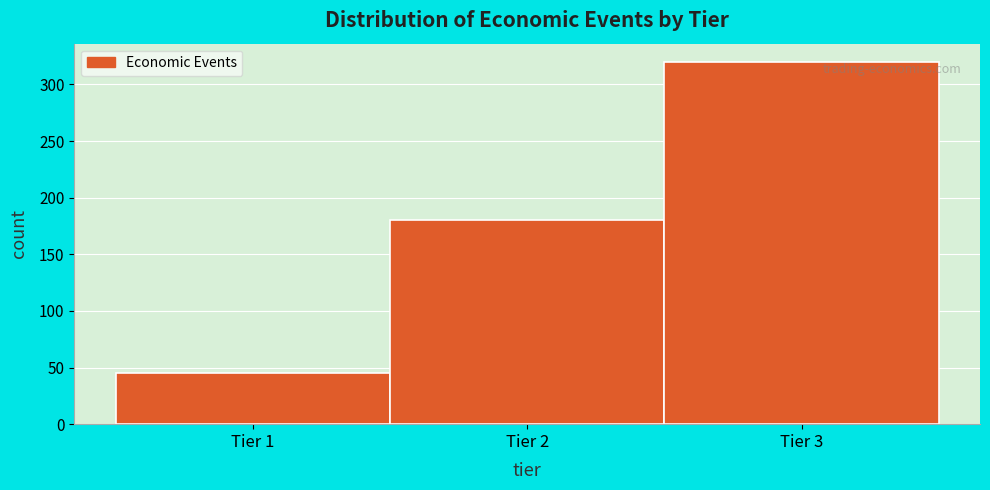

Over which range of the x-axis is the bar tallest?

2.5 to 3.5